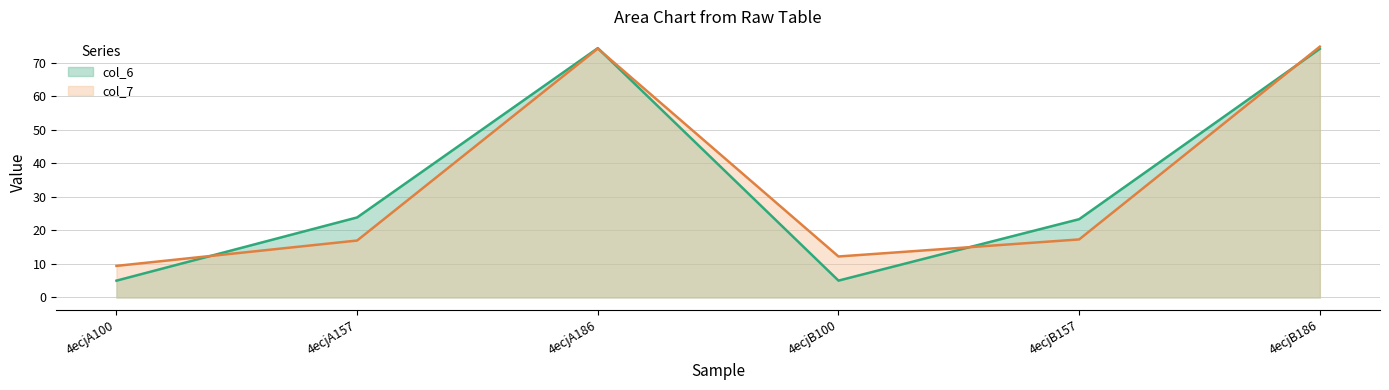

The value of col_6 at 4ecjA157 is 23.9. True or false?

True